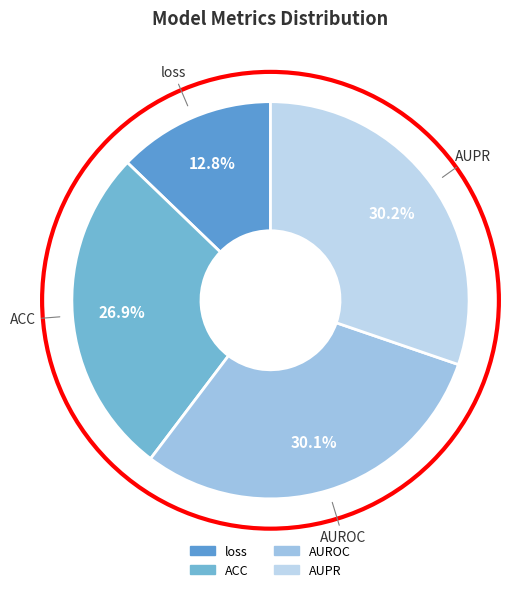

Does ACC account for over 50% of the chart?

No